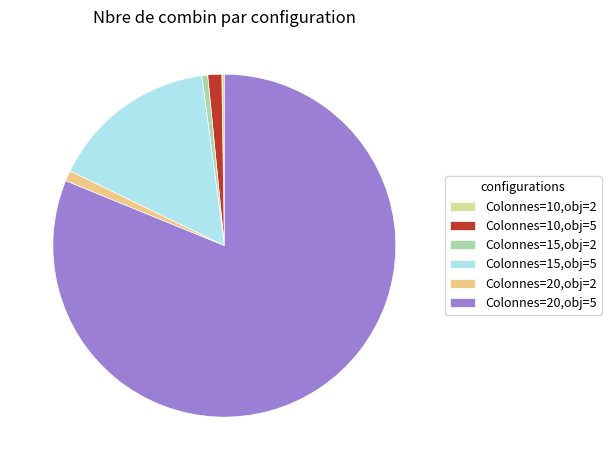

Which has a higher value, Colonnes=20,obj=5 or Colonnes=15,obj=2?

Colonnes=20,obj=5